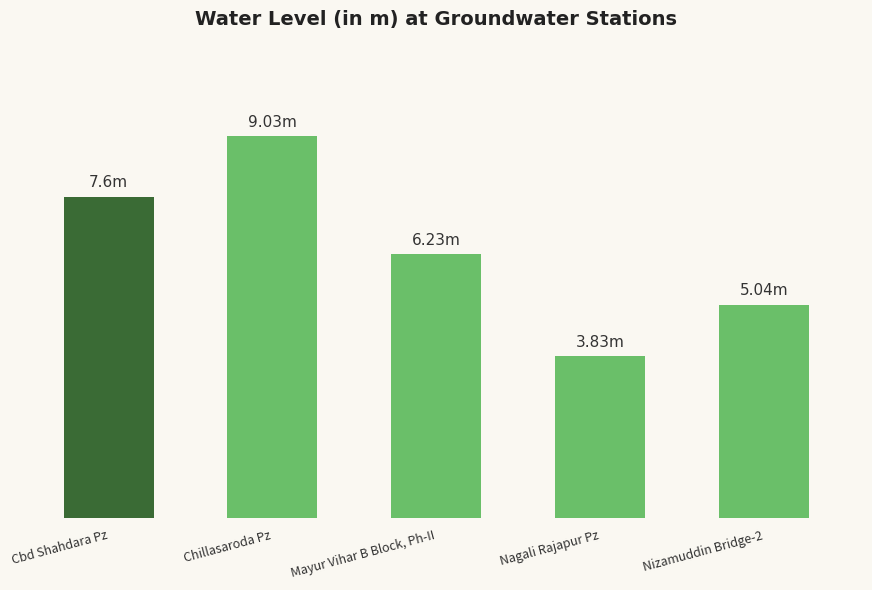

Are the bars horizontal?

No